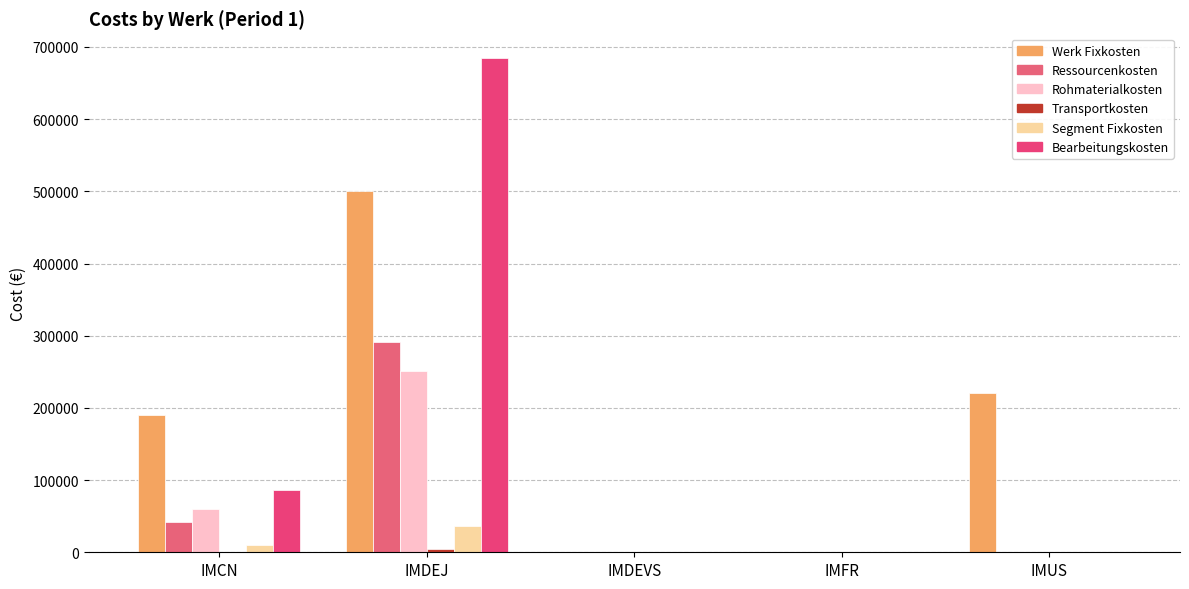

How many groups of bars are there?

5